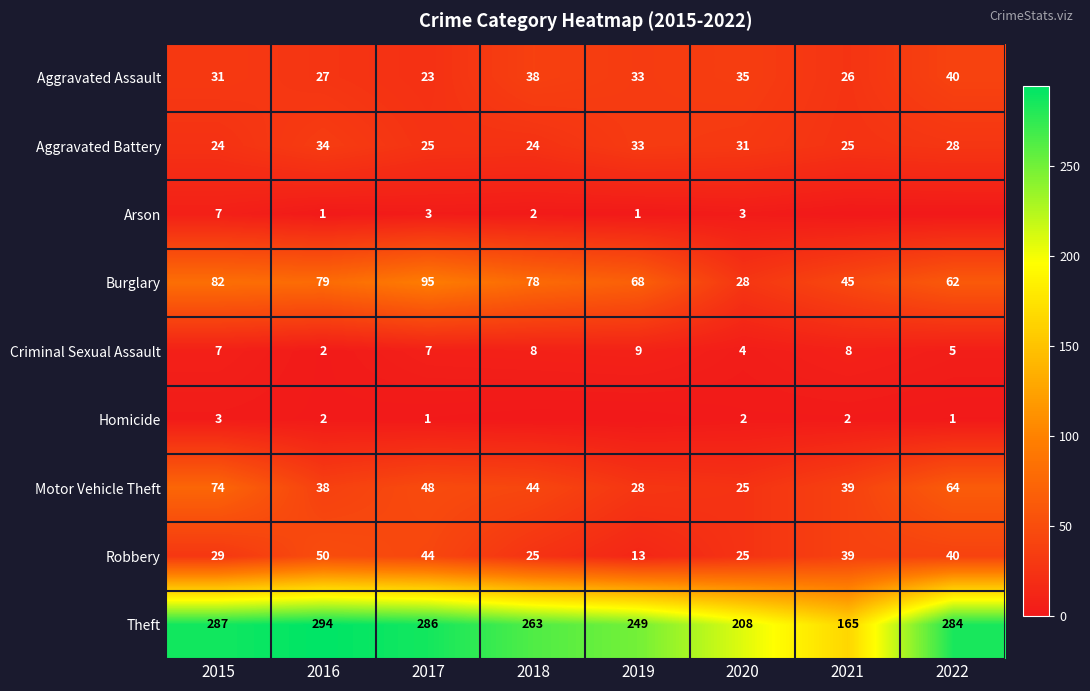

What is the sum of the Theft values at 2017 and 2015?

573